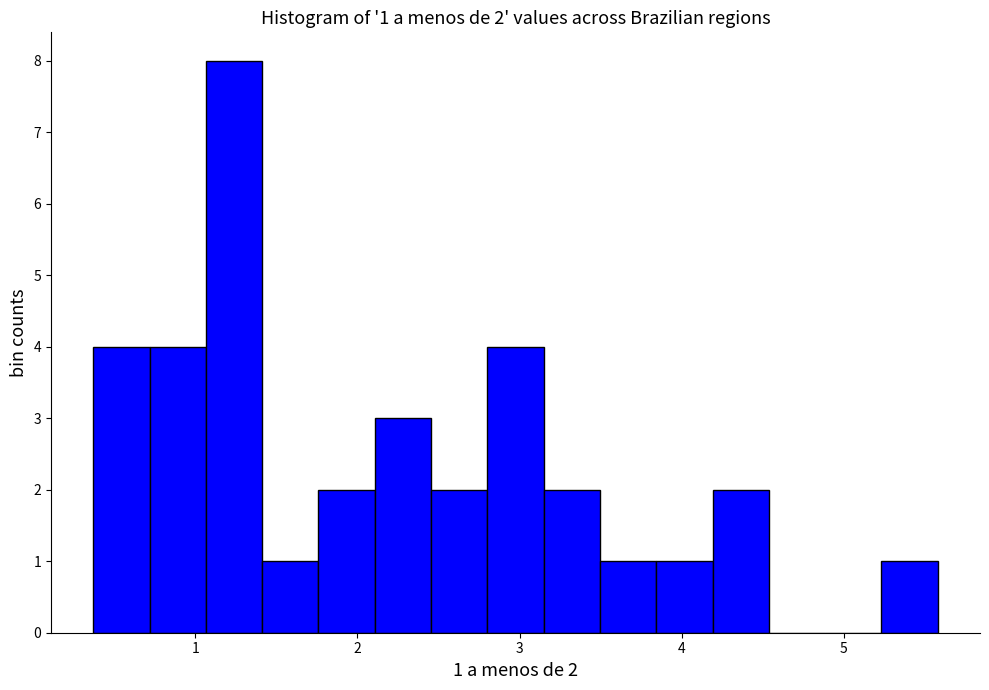

Around what value on the x-axis is the tallest bar? Give the approximate position of its centre, as read against the axis.

1.2